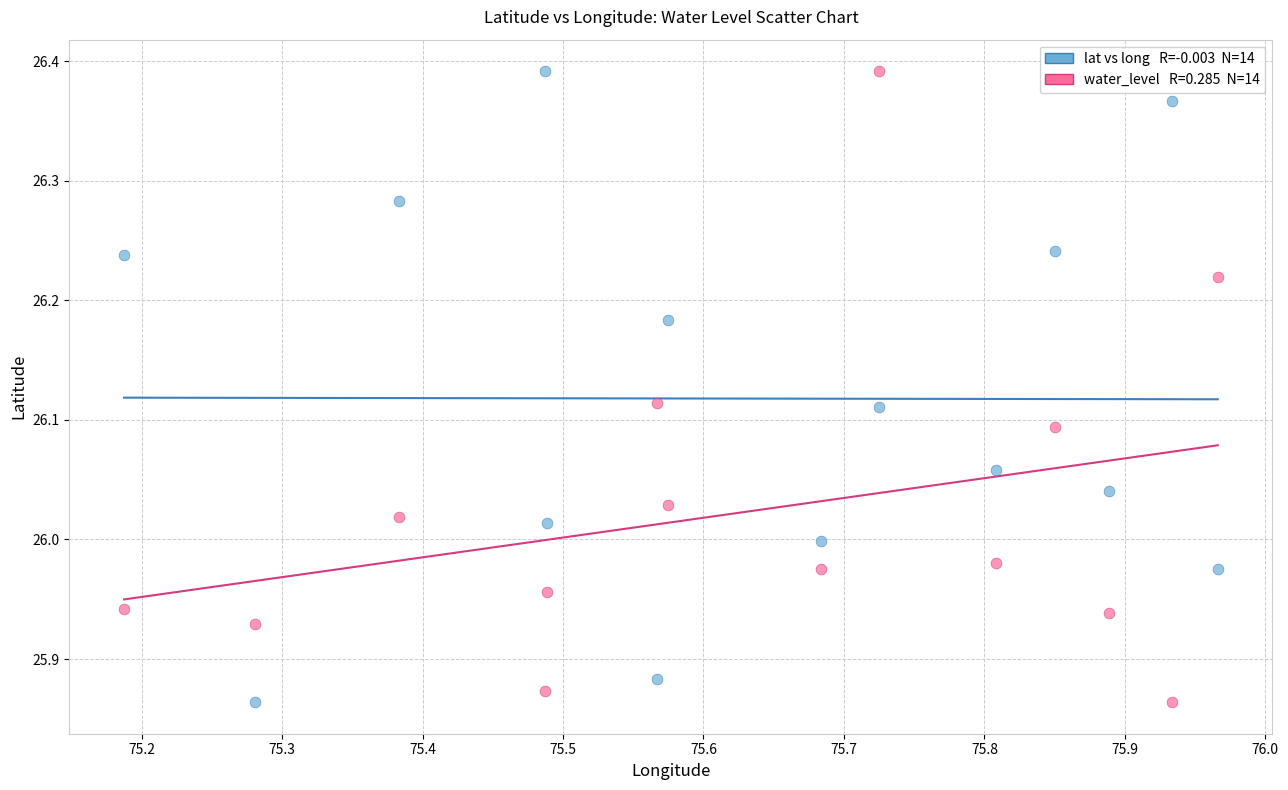

Across all data points, what is the range of Y values (max minus min)?

0.5